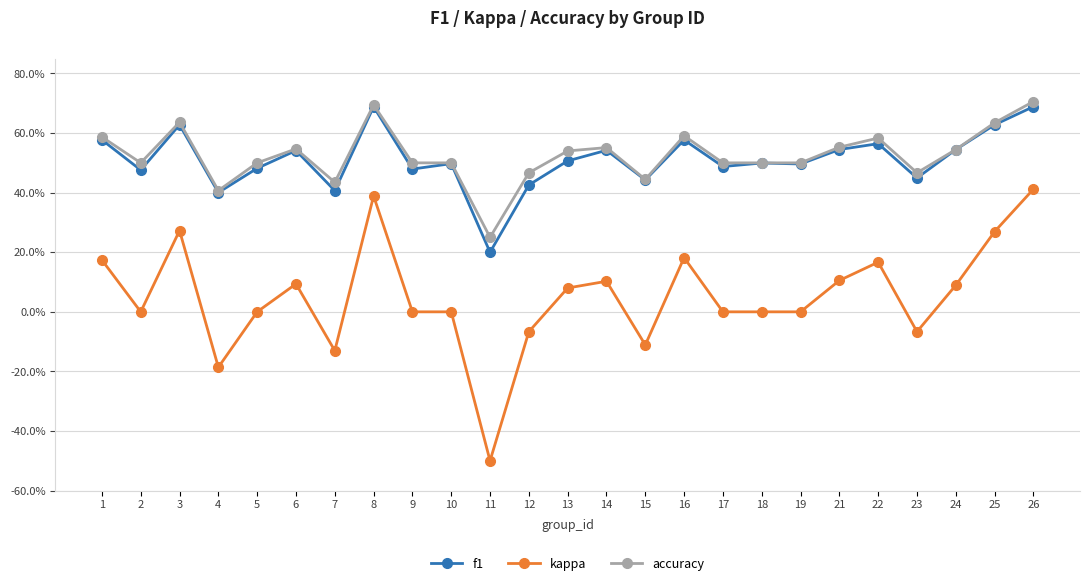

Is the value of accuracy at 18 greater than the value of f1 at 26?

No